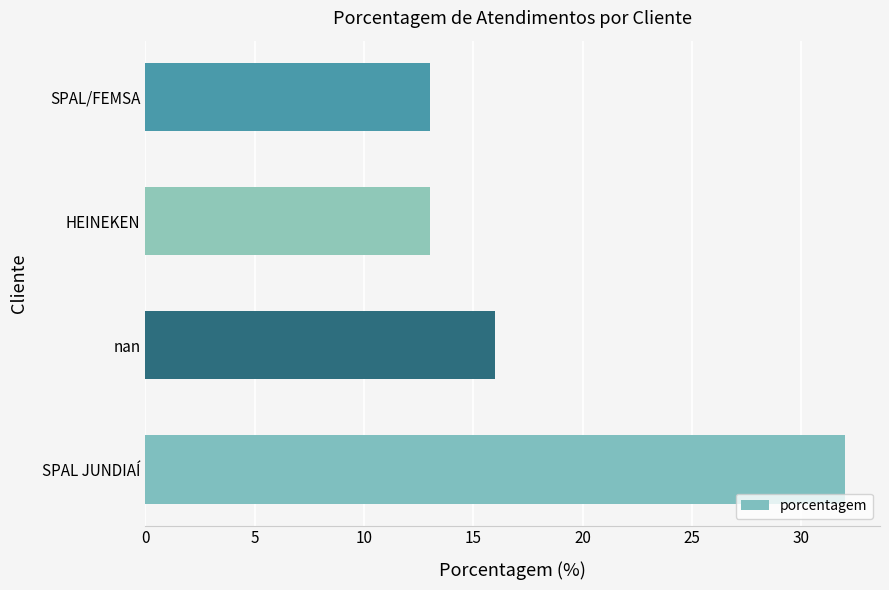

Reading bottom to top, transcribe all the data shown in this chart.

32	16	13	13